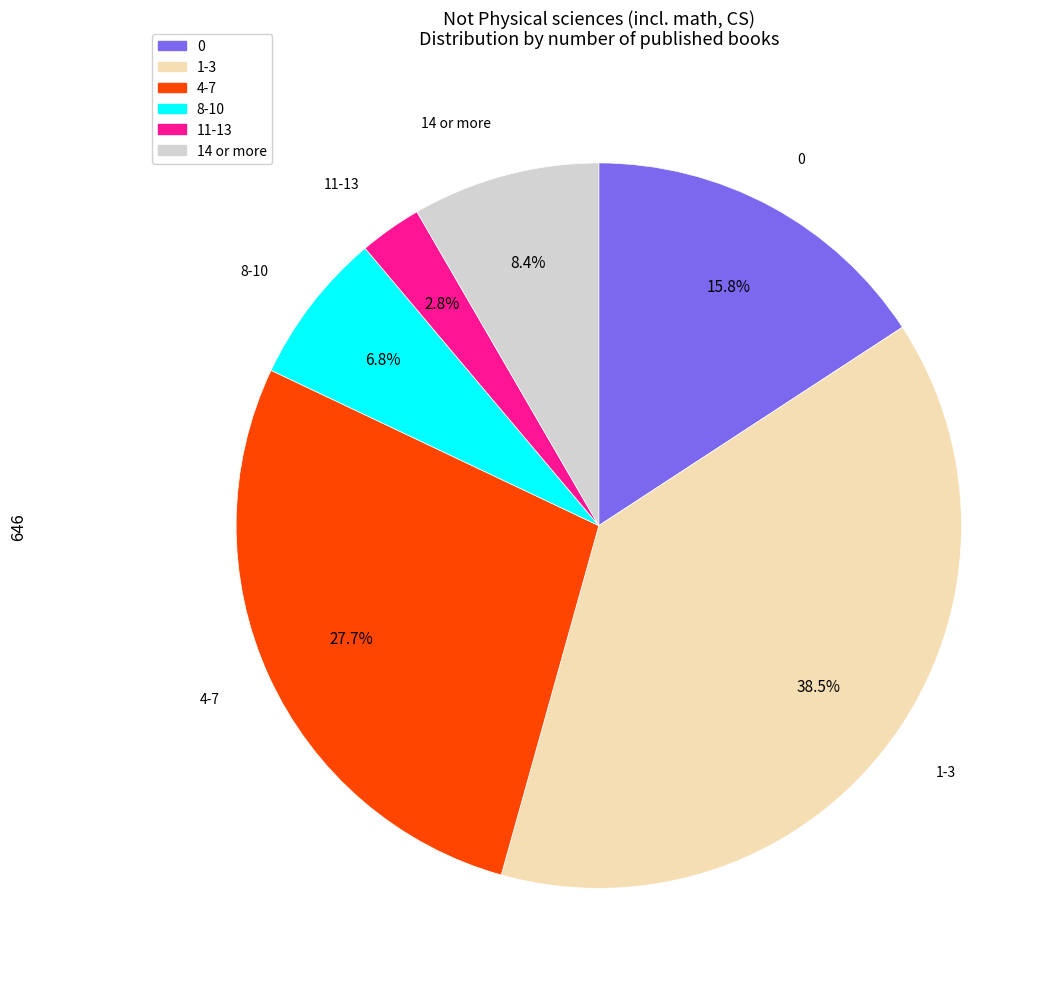

Count the number of slices in the pie.

6